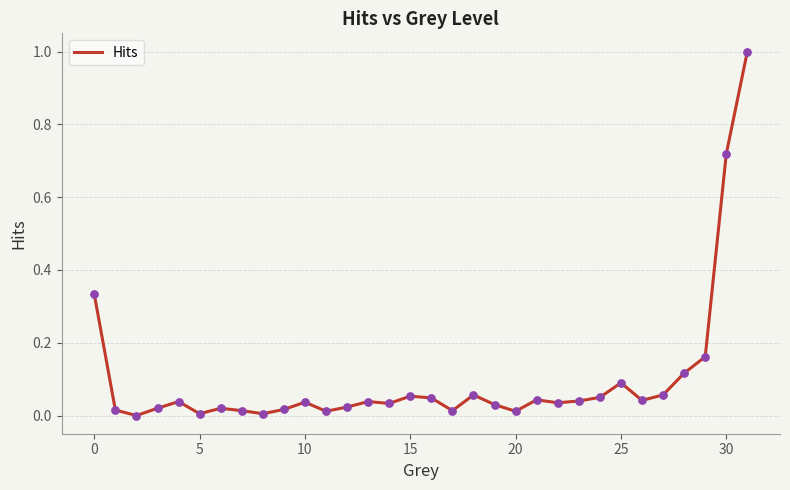

What is the difference between the maximum and minimum values?

1.0